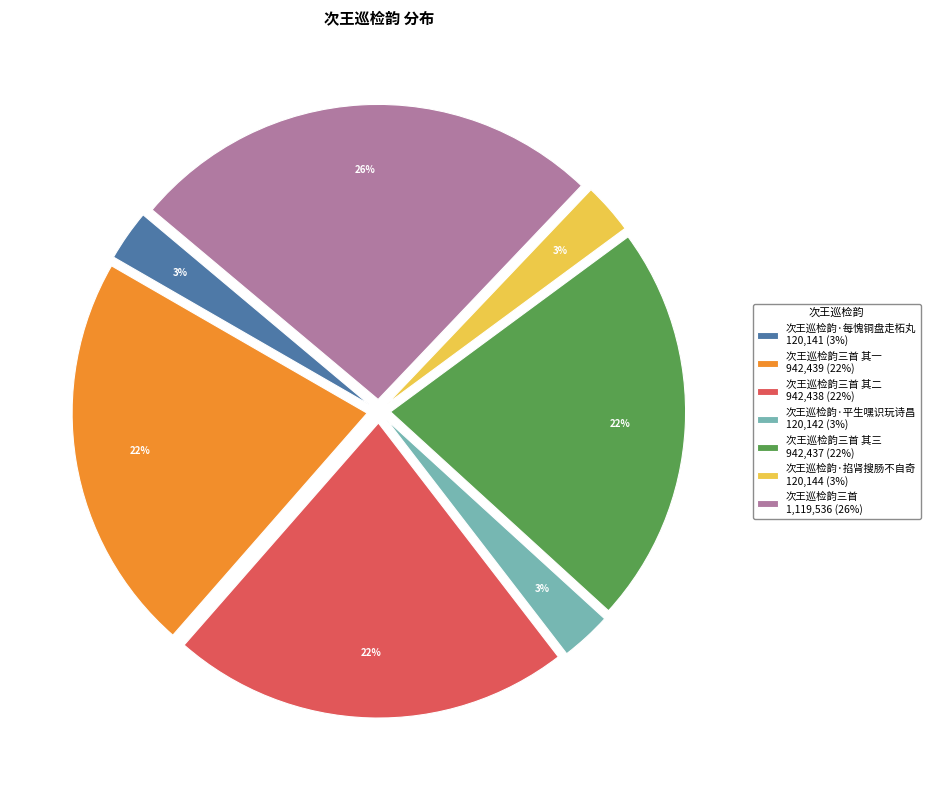

To the nearest percent, what is the average slice percentage?

14%